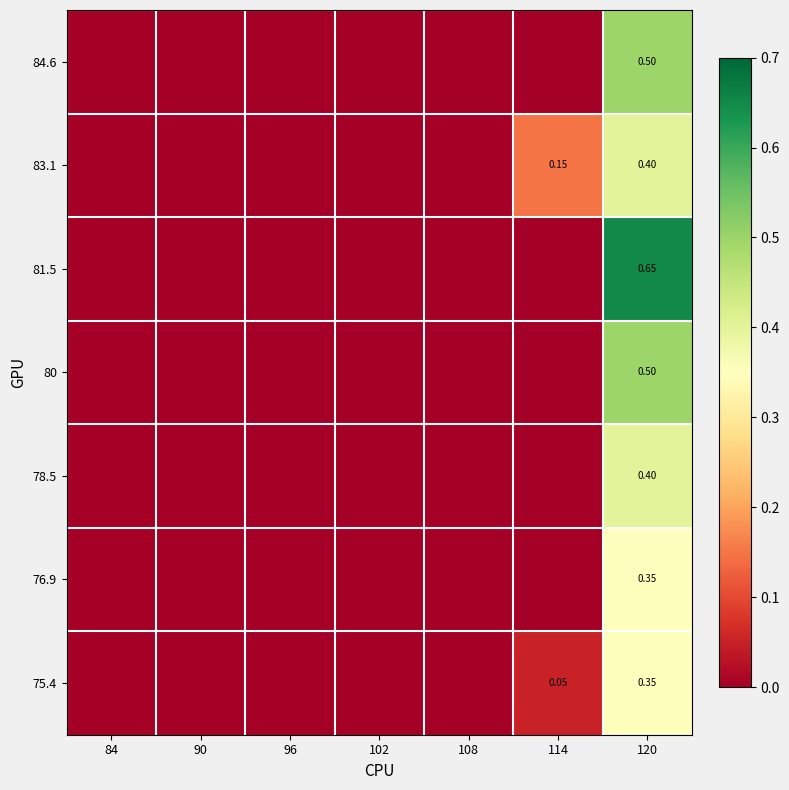

Rank the series at 84 from highest to lowest value.

84.6, 83.1, 81.5, 80, 78.5, 76.9, 75.4